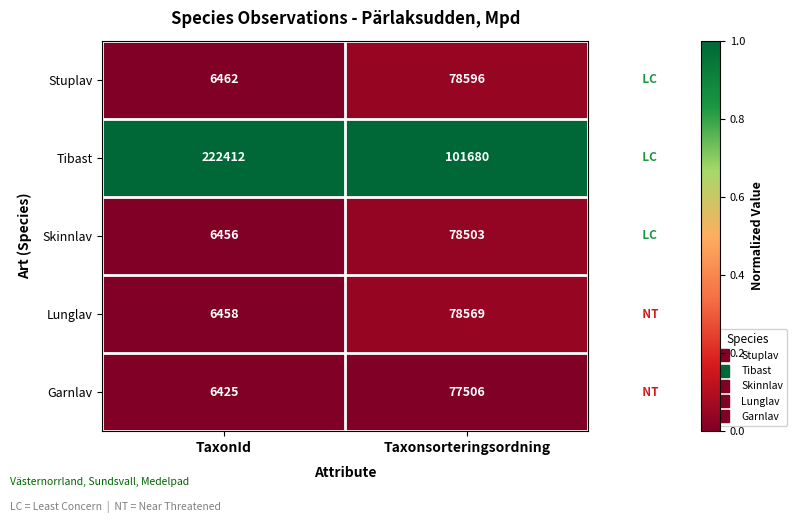

The Lunglav series shows 6458 at TaxonId. True or false?

True